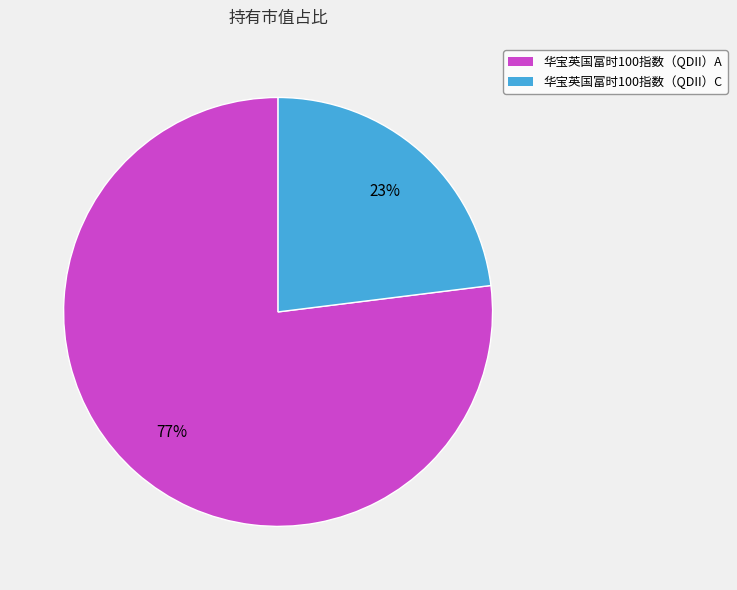

To the nearest percent, what is the difference between the 华宝英国富时100指数（QDII）C and 华宝英国富时100指数（QDII）A slice percentages?

54%